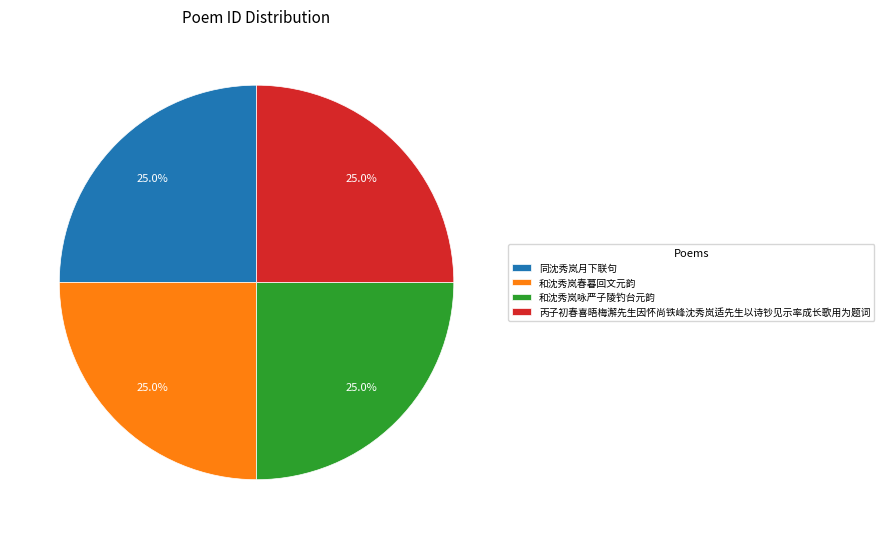

Approximately how many times larger is the value at 同沈秀岚月下联句 compared to 和沈秀岚咏严子陵钓台元韵?

1.0